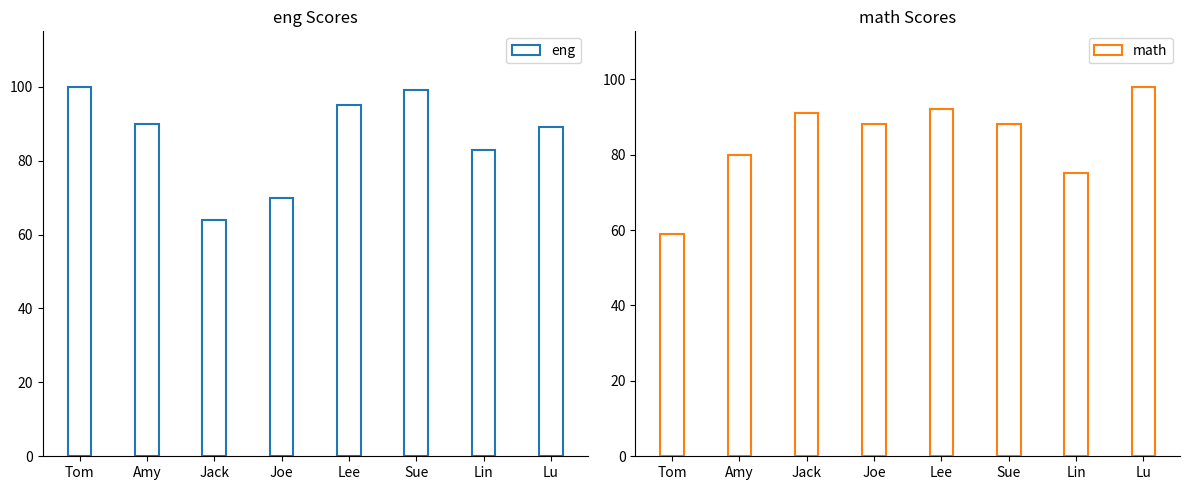

How many data points does each series have?

8